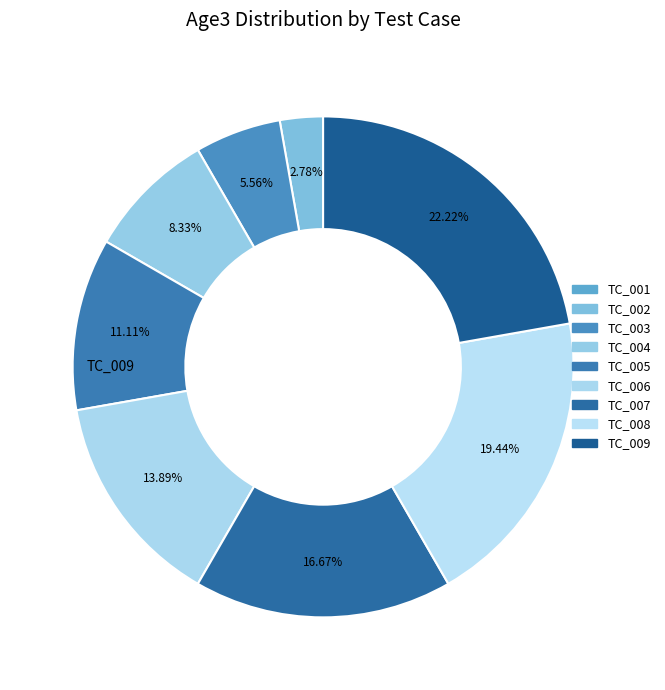

Does TC_002 account for over 50% of the chart?

No